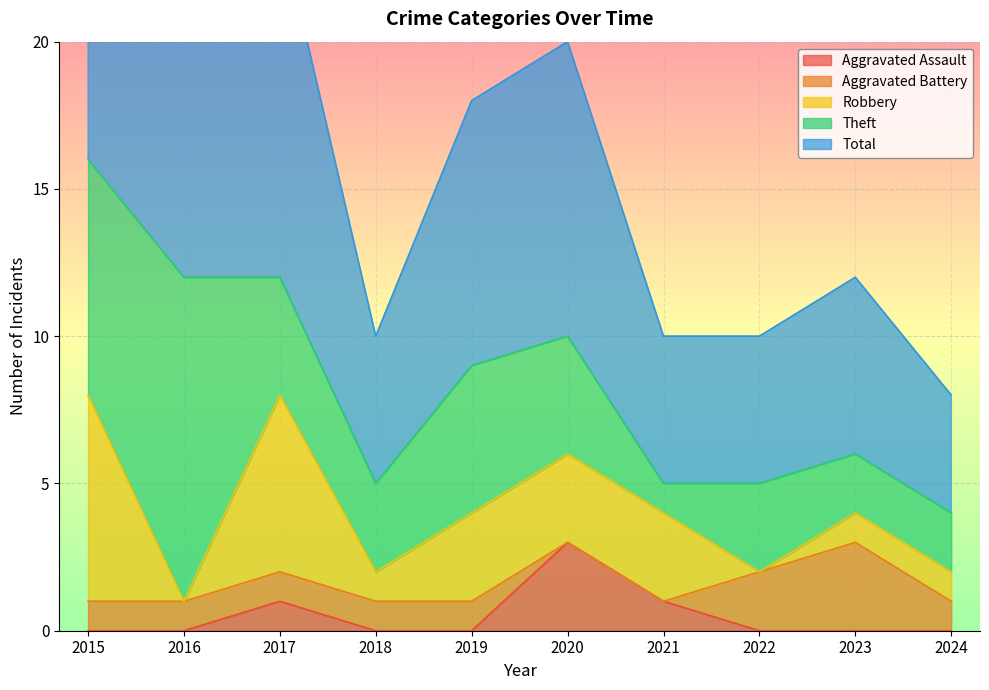

Which series has the largest range (max minus min)?

Total